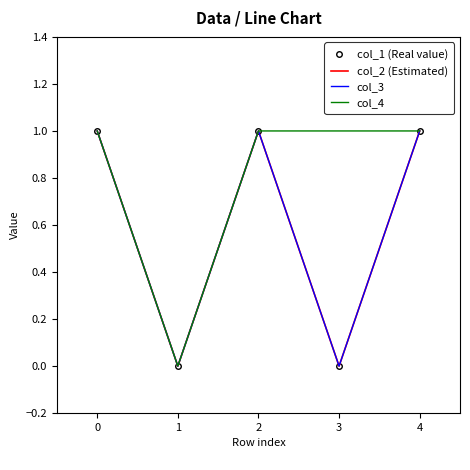

How many values in col_1 (Real value) are above zero?

3